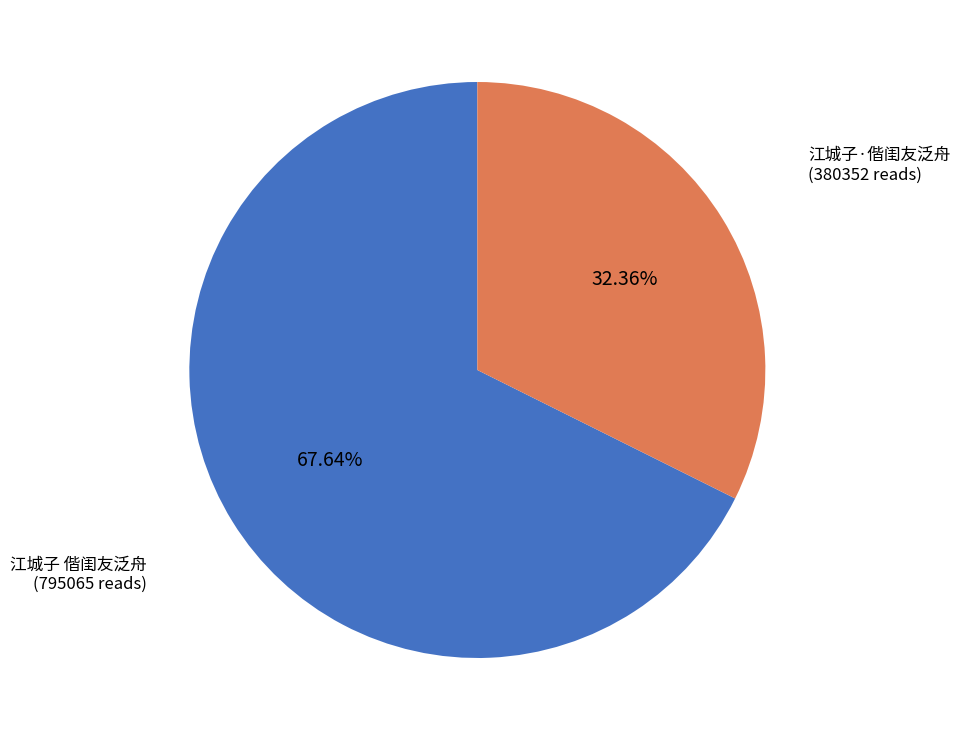

Count the number of slices in the pie.

2